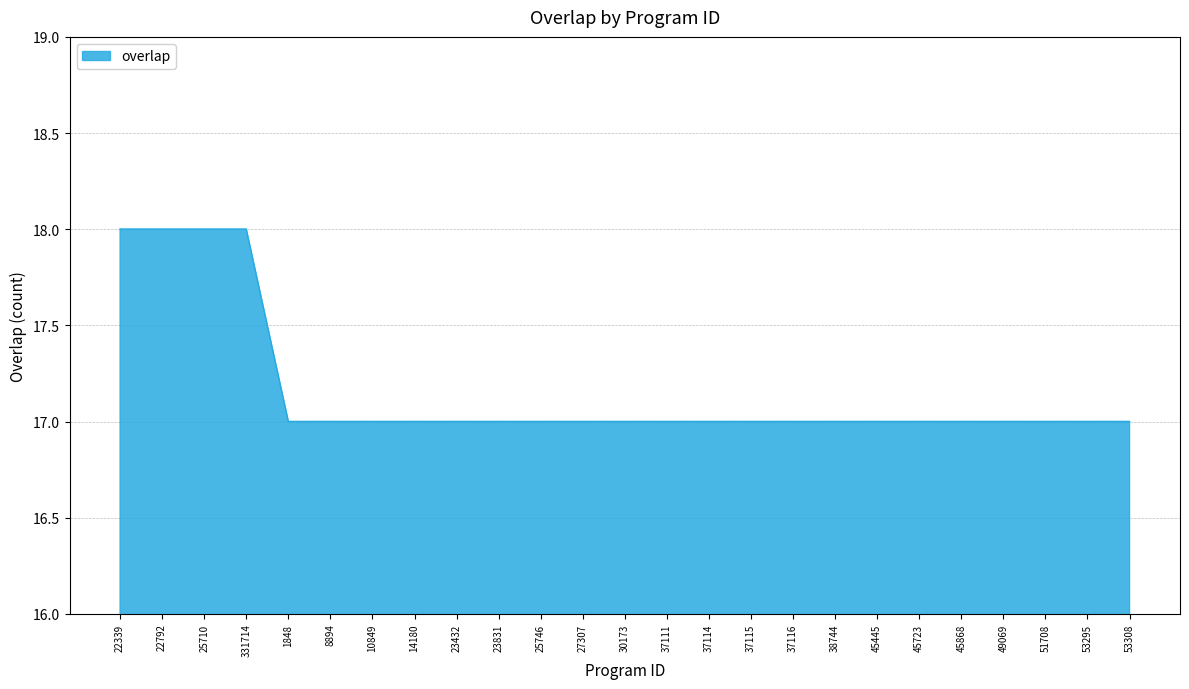

Is it true that the value at 53308 is 11?

False